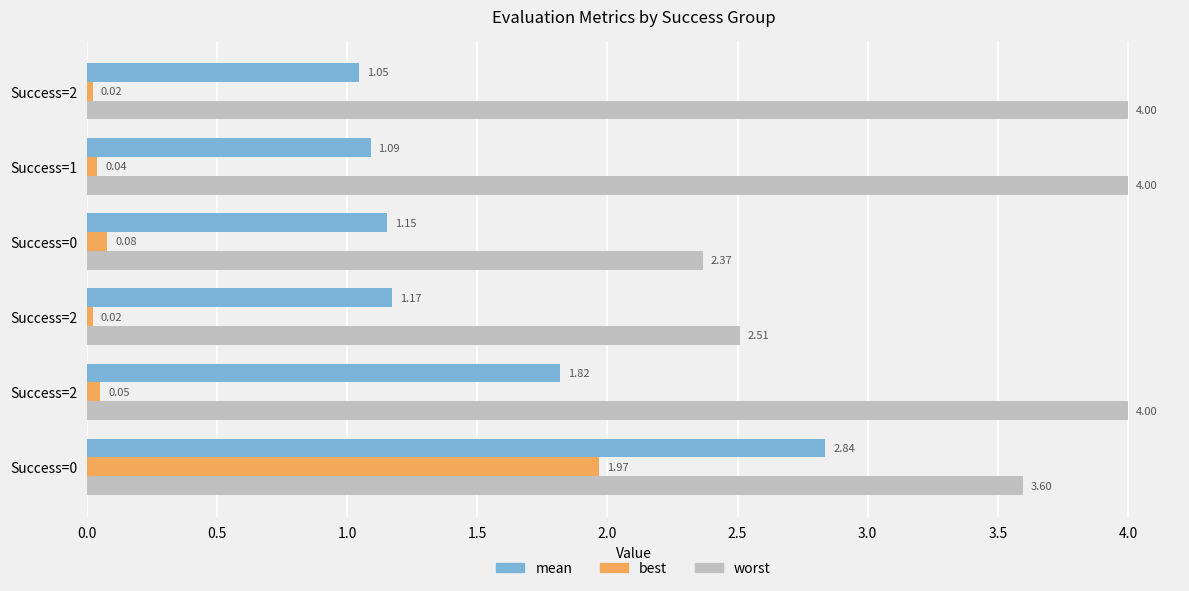

What is the difference between the maximum and minimum values in the mean series?

1.8